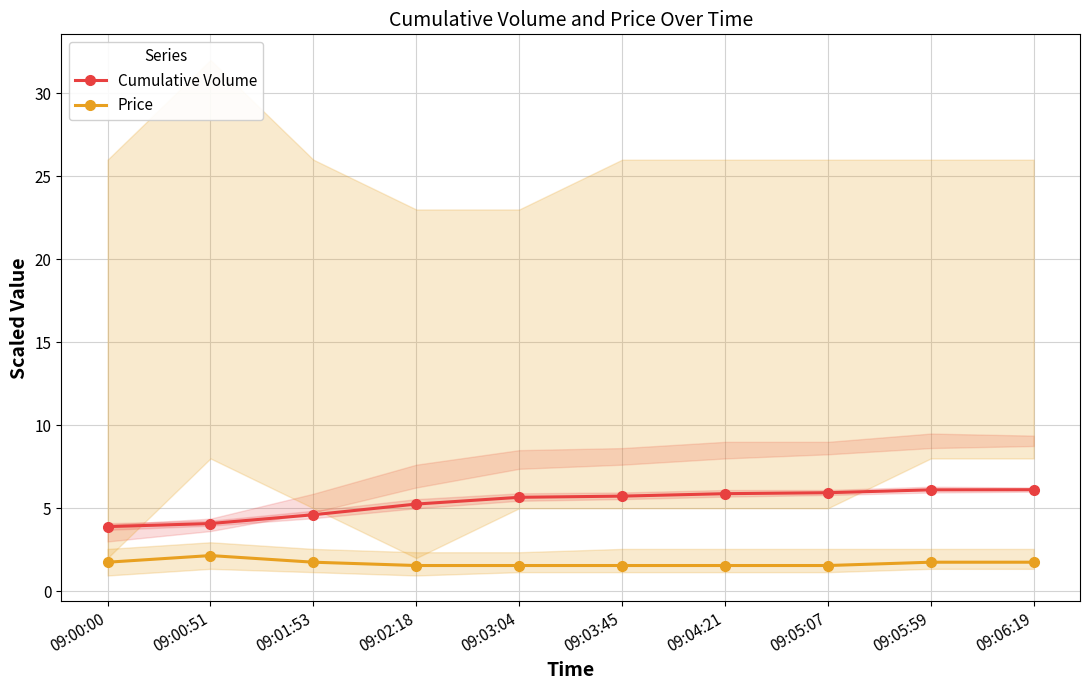

Reading left to right, what are all the values shown in this chart?

Cumulative Volume: 09:00:00=3.9	09:00:51=4.1	09:01:53=4.6	09:02:18=5.3	09:03:04=5.7	09:03:45=5.7	09:04:21=5.9	09:05:07=5.9	09:05:59=6.1	09:06:19=6.1
Price: 09:00:00=1.7	09:00:51=2.1	09:01:53=1.7	09:02:18=1.5	09:03:04=1.5	09:03:45=1.5	09:04:21=1.5	09:05:07=1.5	09:05:59=1.7	09:06:19=1.7